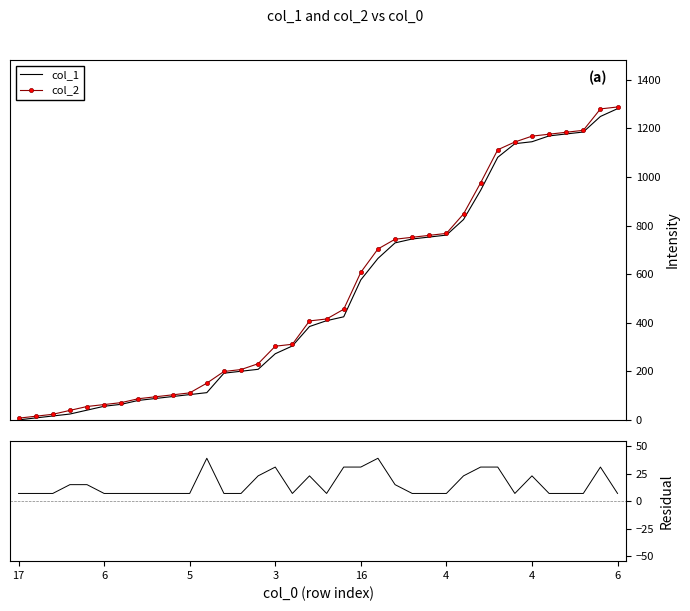

At which label does col_1 first exceed 409?

19